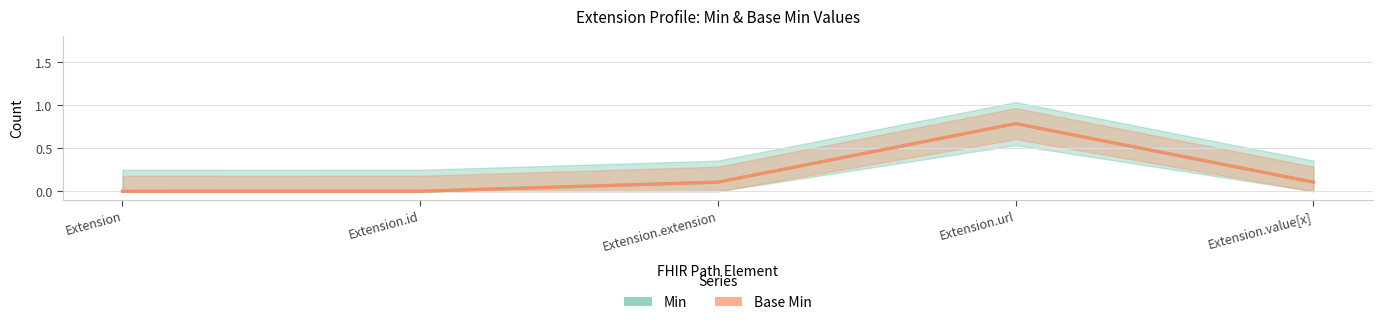

Reading right to left, what are all the values shown in this chart?

Min: Extension.value[x]=0.1	Extension.url=0.8	Extension.extension=0.1	Extension.id=0.0	Extension=0.0
Base Min: Extension.value[x]=0.1	Extension.url=0.8	Extension.extension=0.1	Extension.id=0.0	Extension=0.0